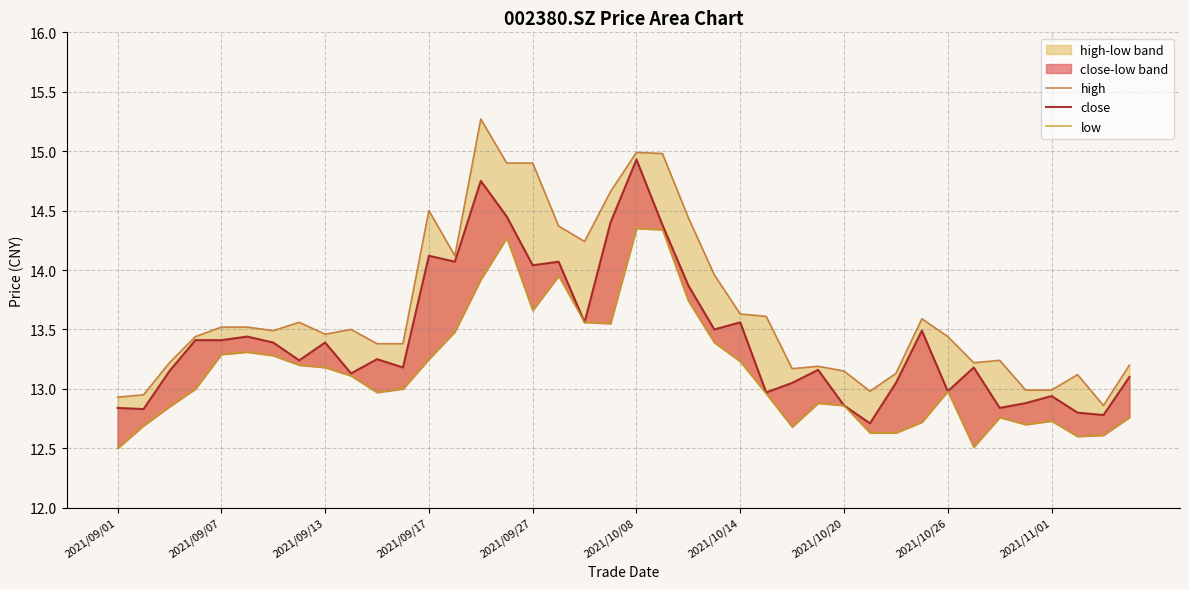

True or false: close has more than 0 points higher than both neighbors.

True